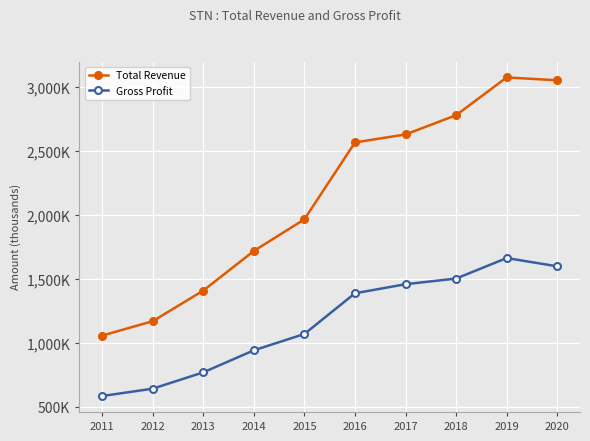

Does the chart have visible grid lines?

Yes